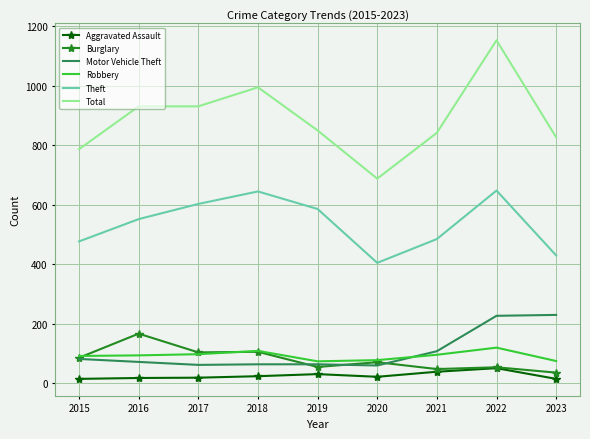

What is the difference between the Robbery values at 2016 and 2023?

19